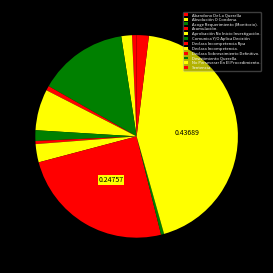

To the nearest percent, what percentage of the pie is Acoge Requerimiento (Monitorio).?

14%